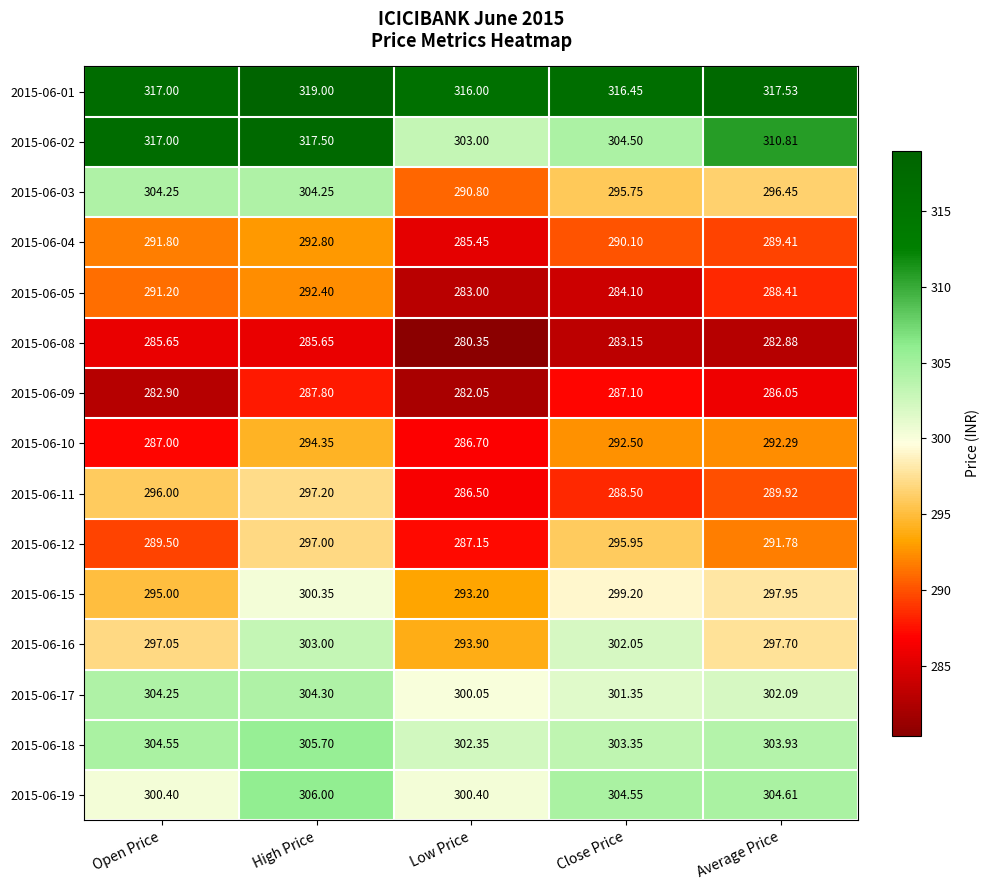

At which category does the chart reach its minimum across all series?

Low Price